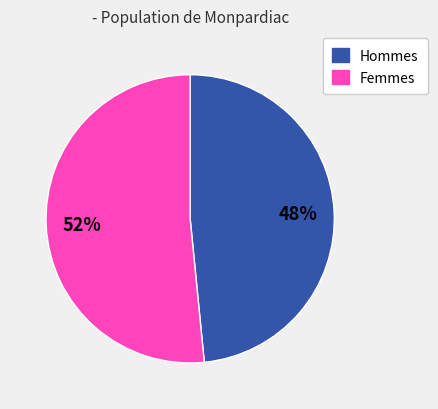

Does any single category account for the majority?

Yes